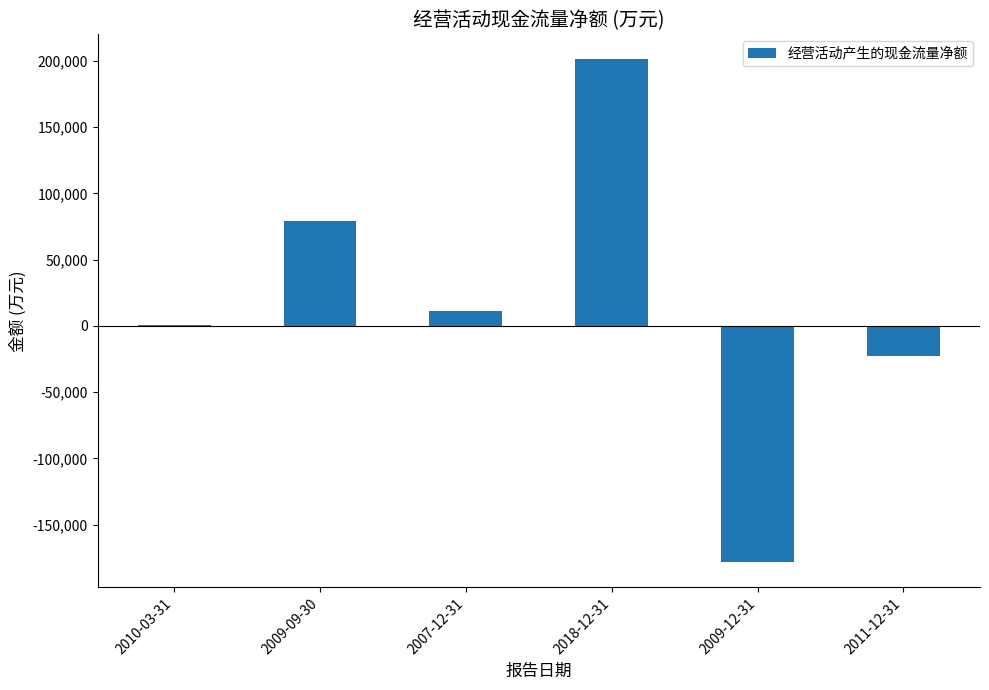

Is it true that the value at 2010-03-31 is 390?

True